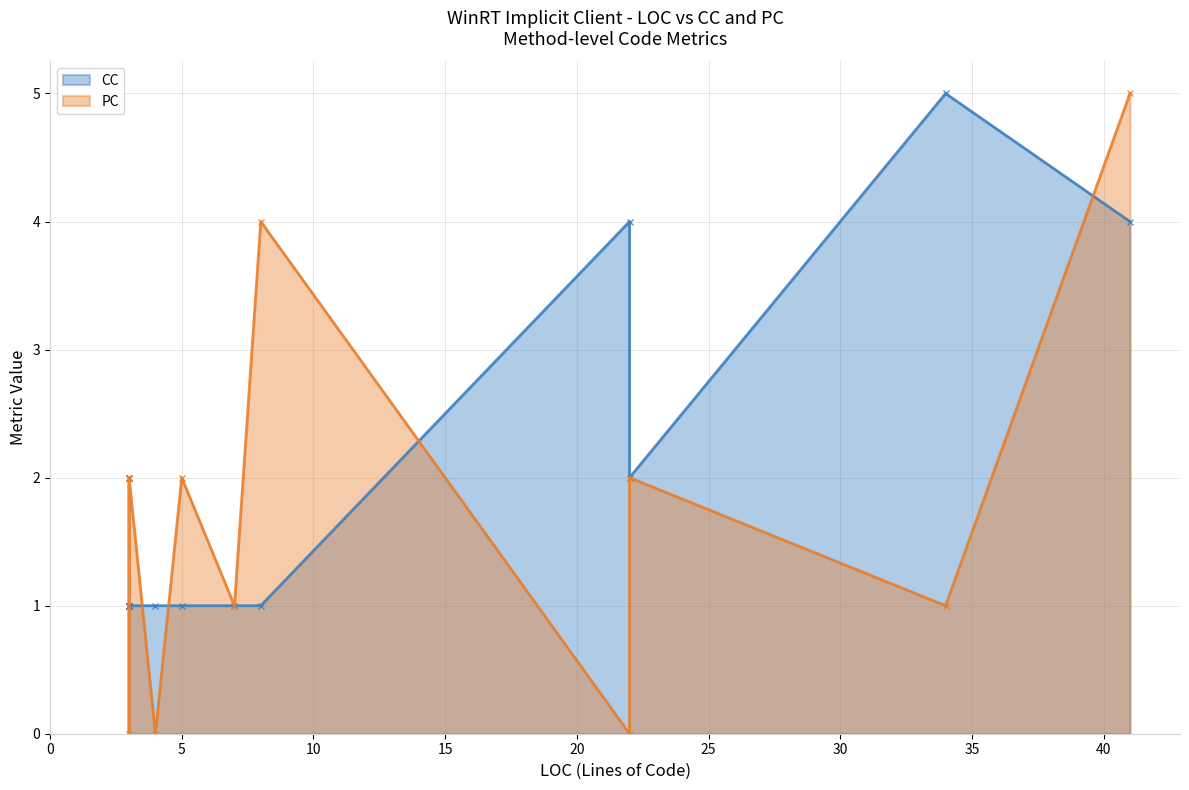

What is the difference between the second highest and minimum values in the CC series?

3